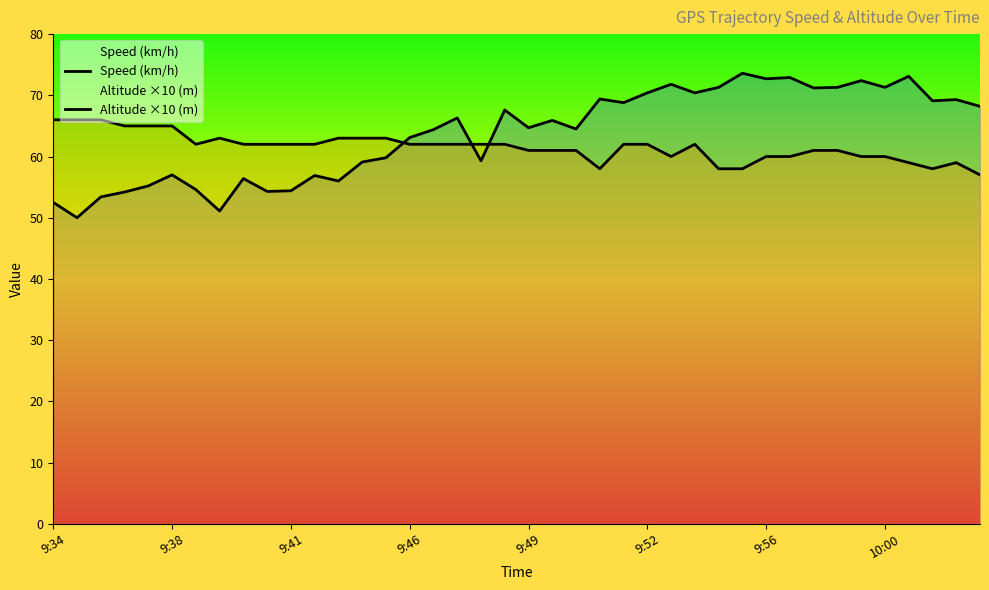

How many lines are shown in the chart?

2